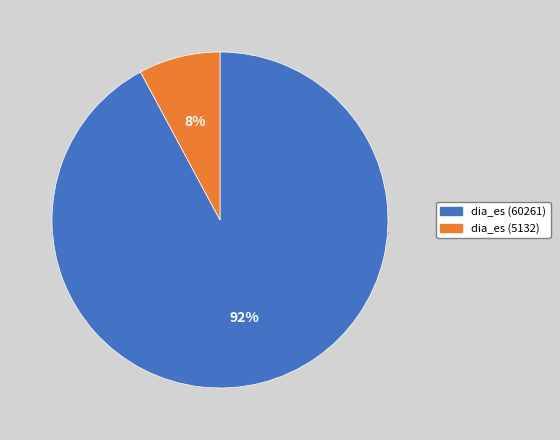

To the nearest percent, what is the average slice percentage?

50%